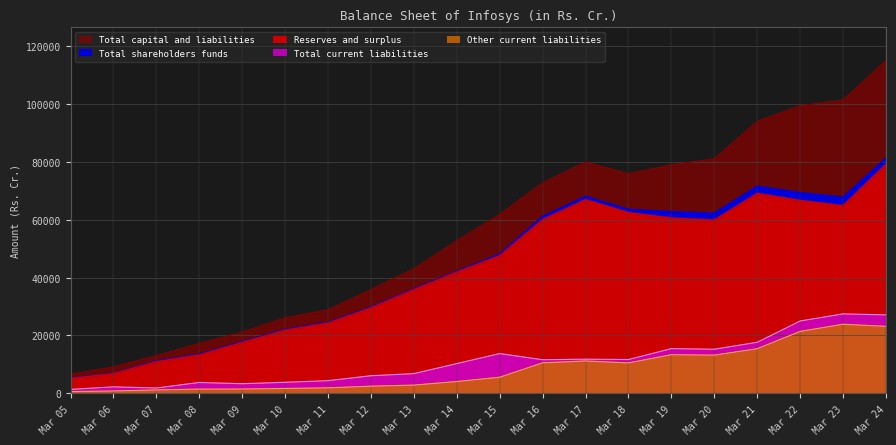

Which label corresponds to the smallest value in the chart?

Mar 05